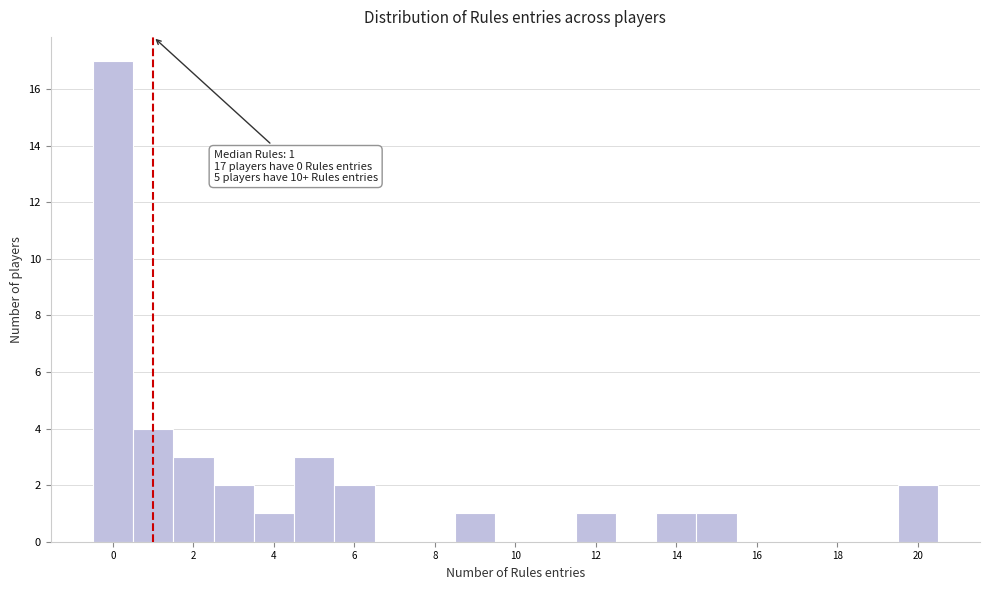

Which range on the x-axis has the tallest bar?

-0.5 to 0.5